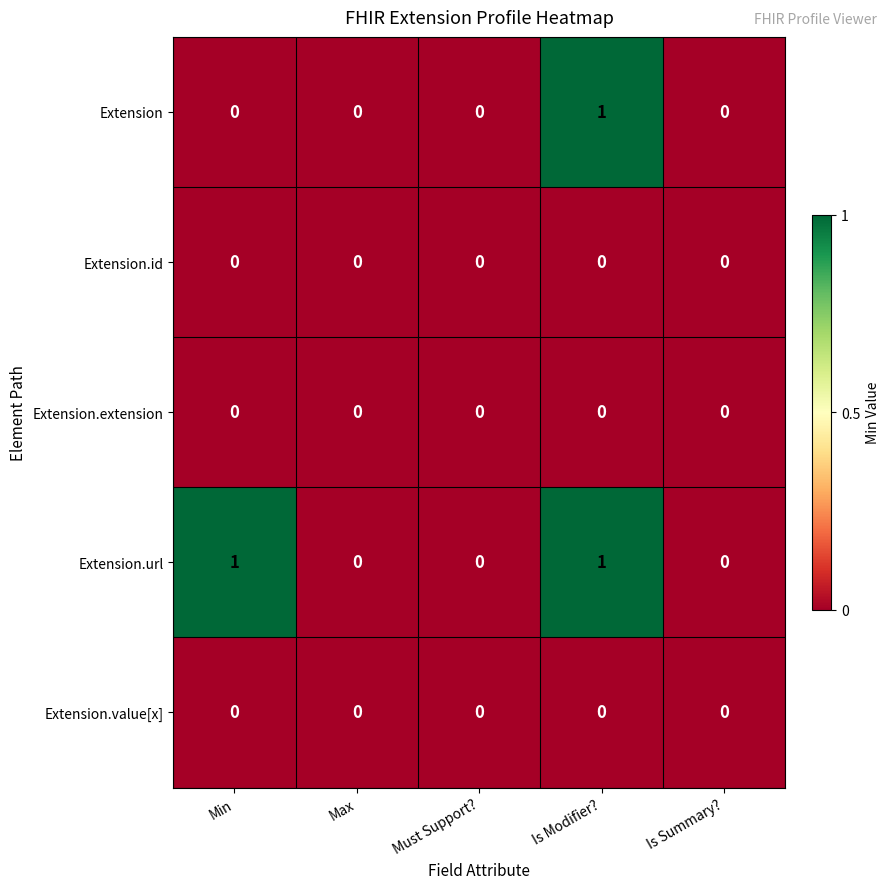

Which series has the largest total across all categories?

Extension.url